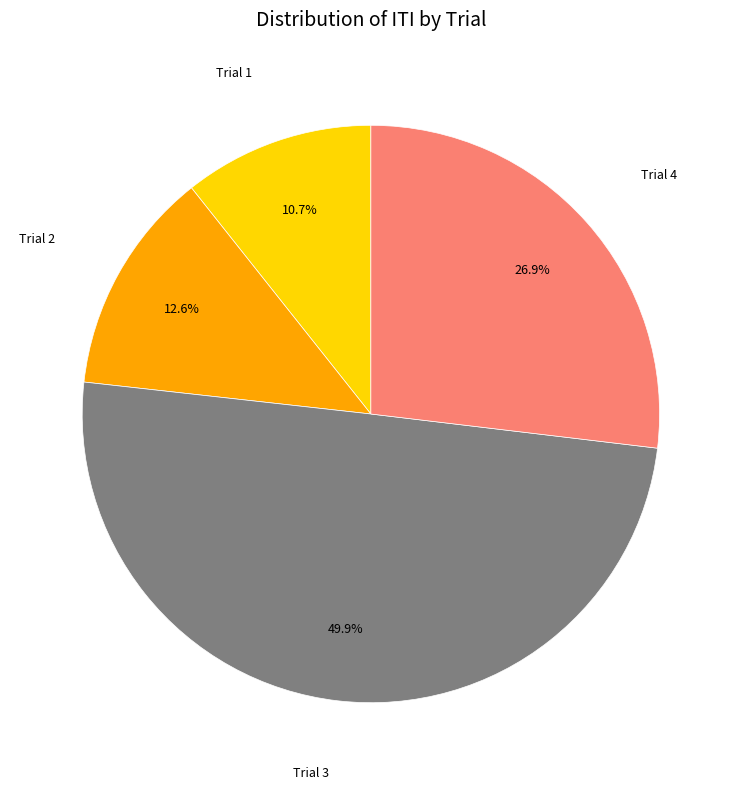

Combined, do Trial 3 and Trial 2 account for over 50%?

Yes